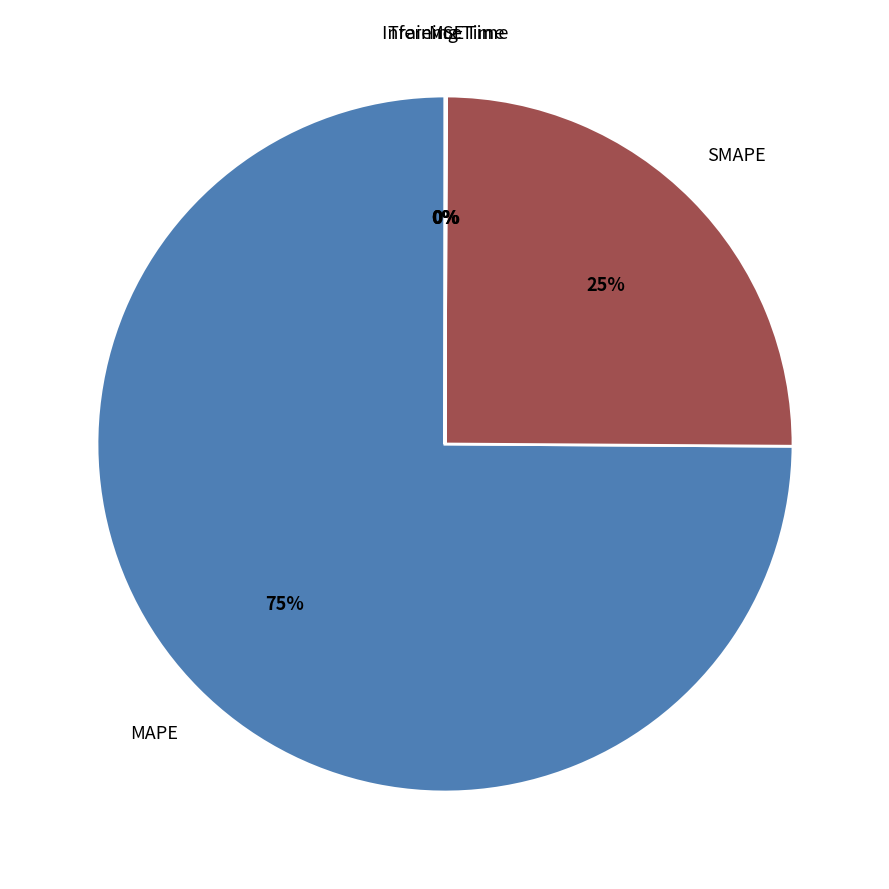

What is the largest slice in the pie chart?

MAPE